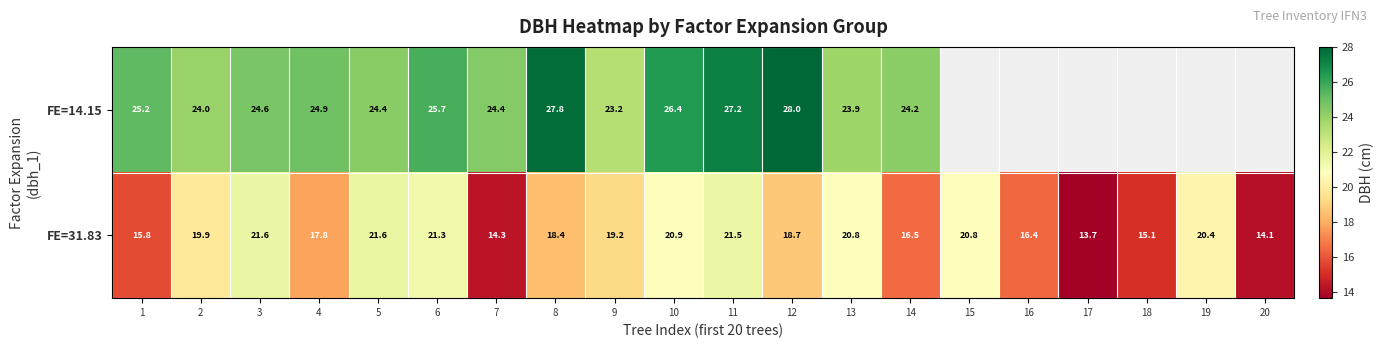

How many distinct data groups are displayed?

2